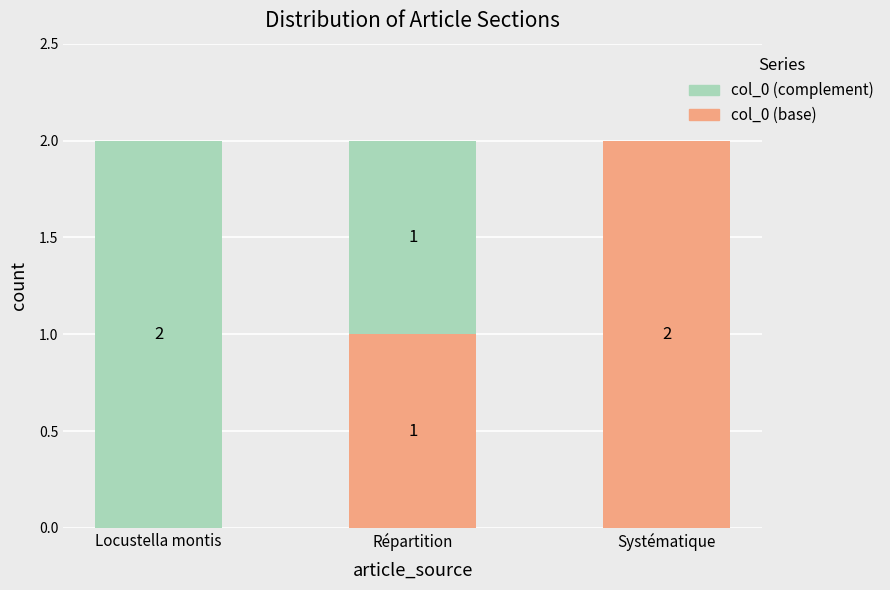

What is the sum of the col_0 (base) values at Systématique and Répartition?

3